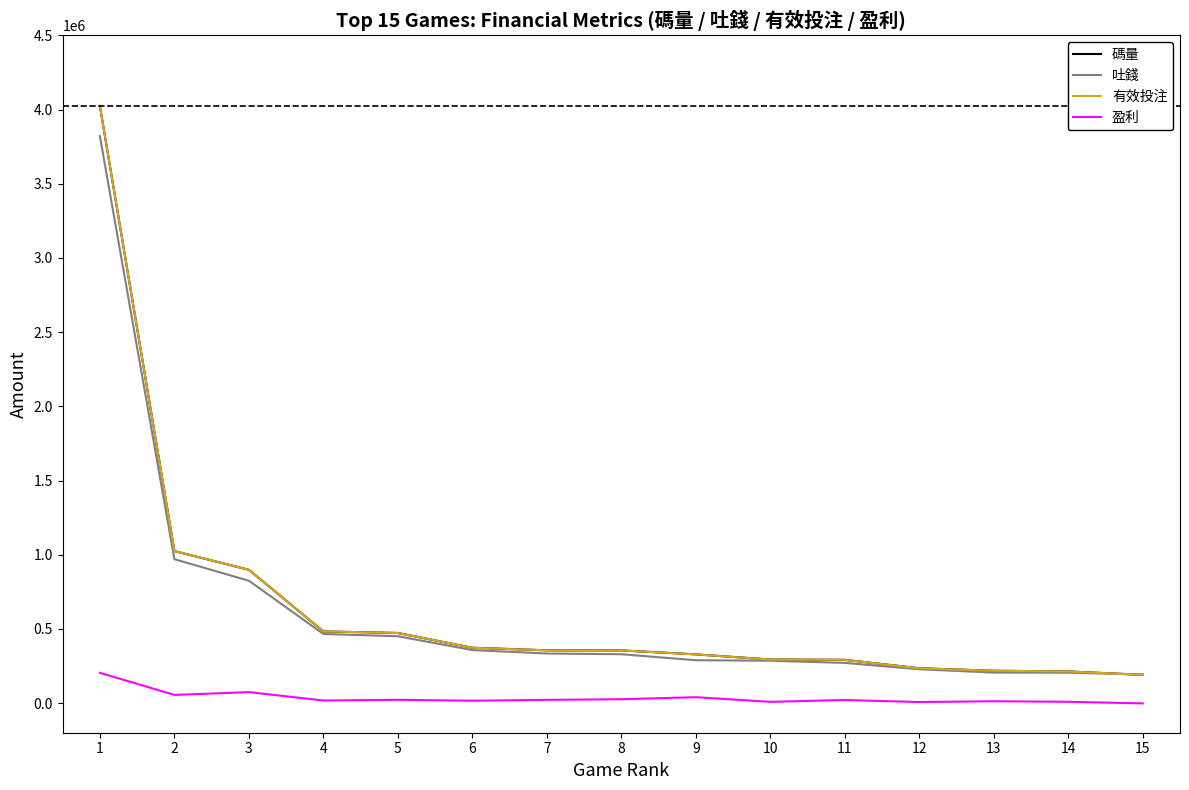

What is the sum of the 吐錢 values at 8 and 7?

663041.9